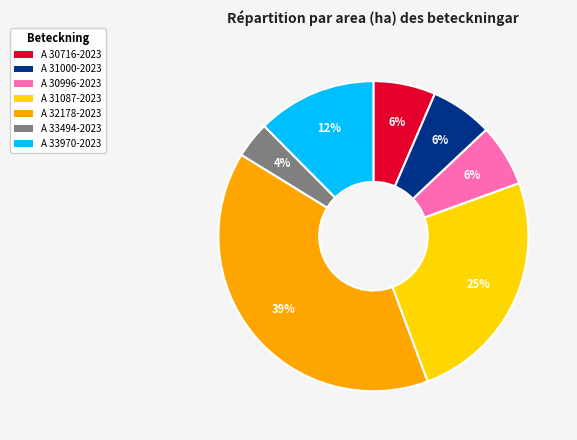

What percentage is the A 33494-2023 slice, to the nearest percent?

4%